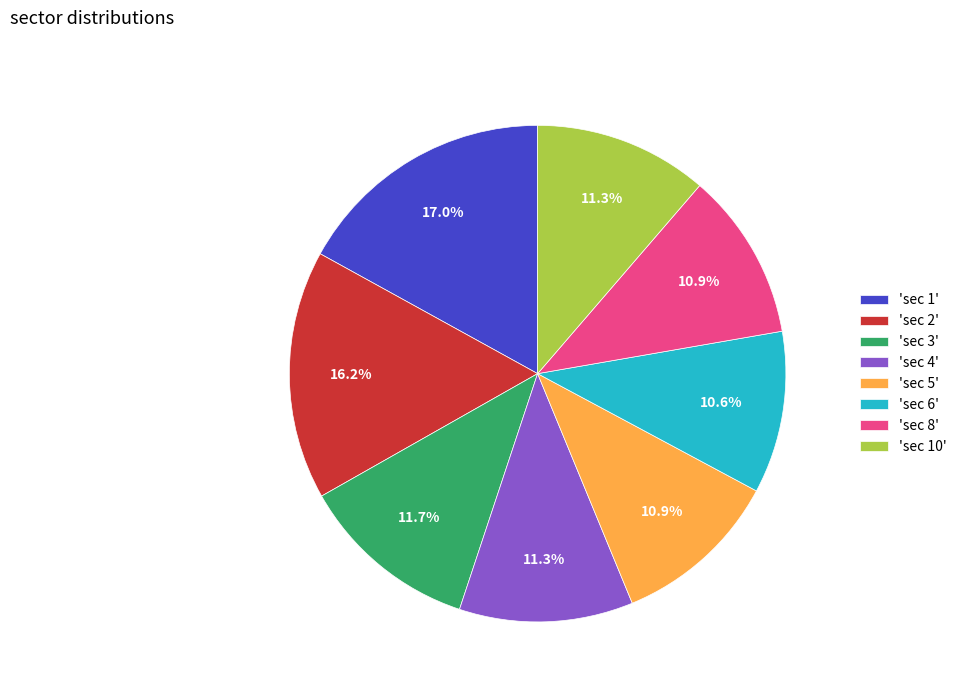

What is the ratio of the value at 'sec 6' to the value at 'sec 2'?

0.7